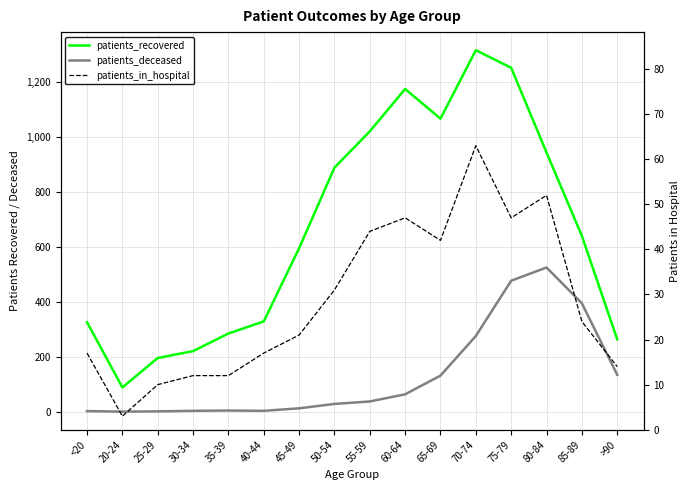

Is the value of patients_deceased at 55-59 greater than the value of patients_in_hospital at 50-54?

Yes